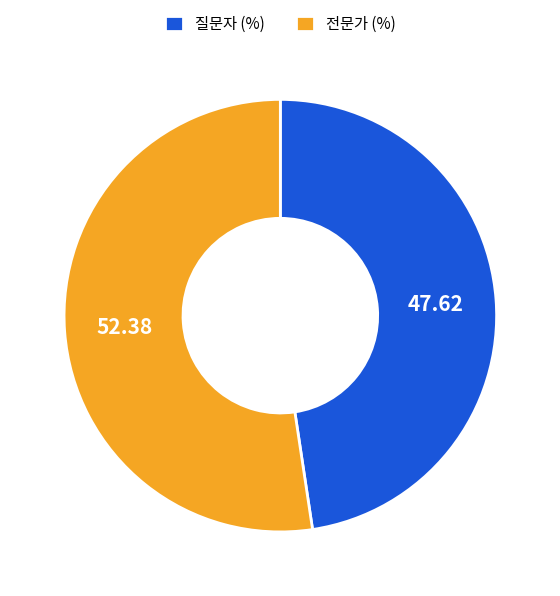

The 전문가 slice represents 67% of the pie. True or false?

False